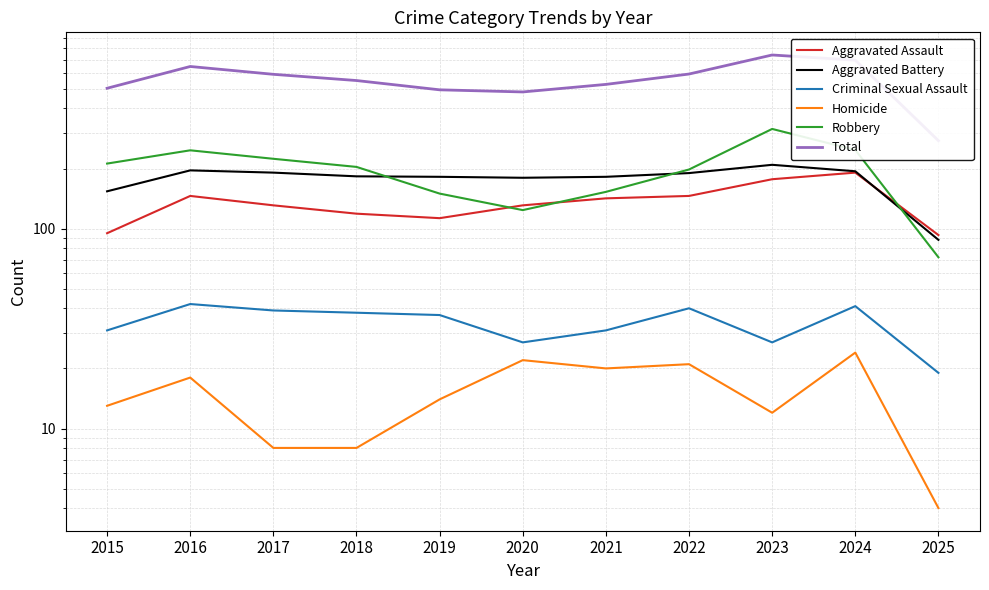

What value does the Aggravated Assault series have at 2020?

131